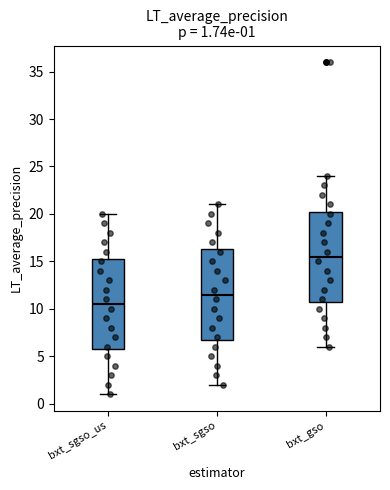

Which box's median line is the lowest?

bxt_sgso_us